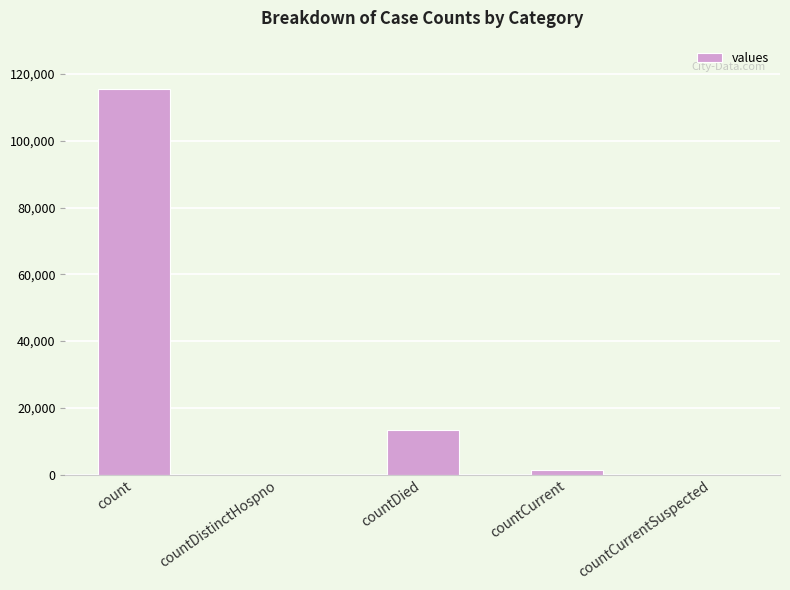

Reading left to right, list all the values displayed in this chart.

115379	0	13343	1383	0